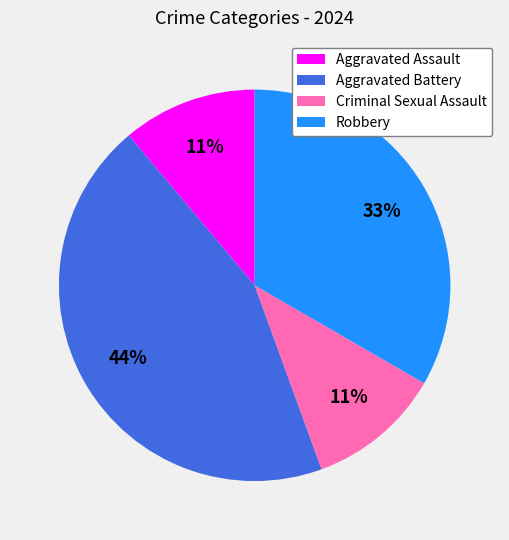

Is it true that Robbery is 24% of the pie?

False